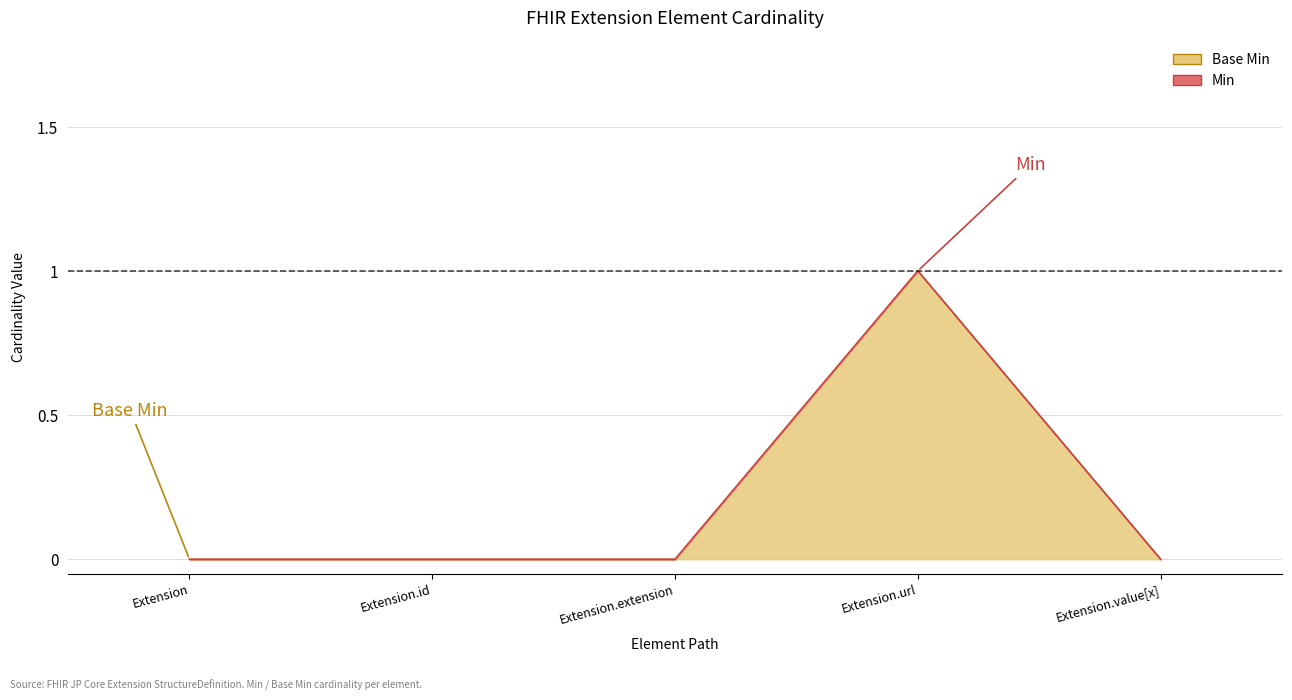

Reading left to right, list all the values displayed in this chart.

Min: Extension=0	Extension.id=0	Extension.extension=0	Extension.url=1	Extension.value[x]=0
Base Min: Extension=0	Extension.id=0	Extension.extension=0	Extension.url=1	Extension.value[x]=0